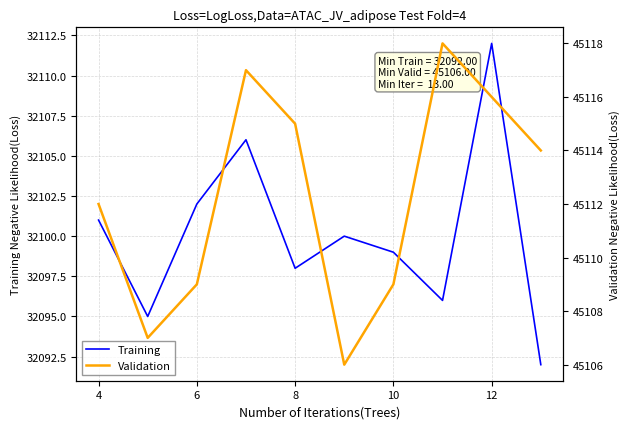

How many interior local valleys does the Training series have?

3